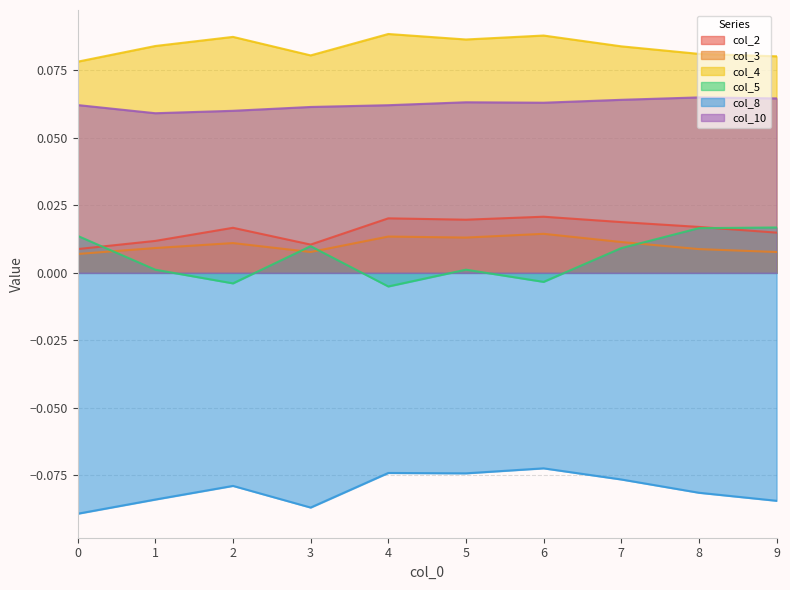

Does the chart have visible grid lines?

Yes